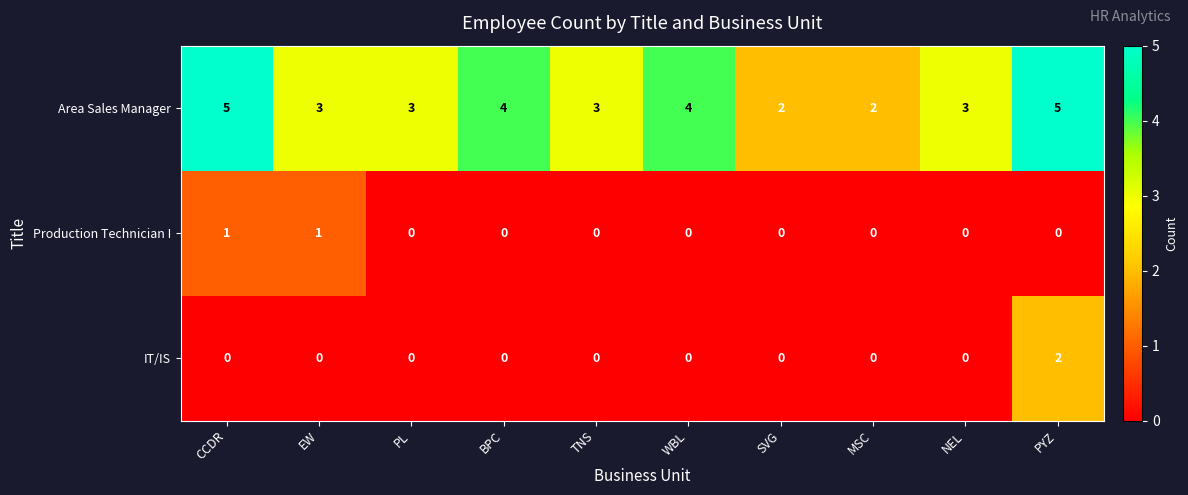

Where does the Area Sales Manager series first go above 3?

CCDR